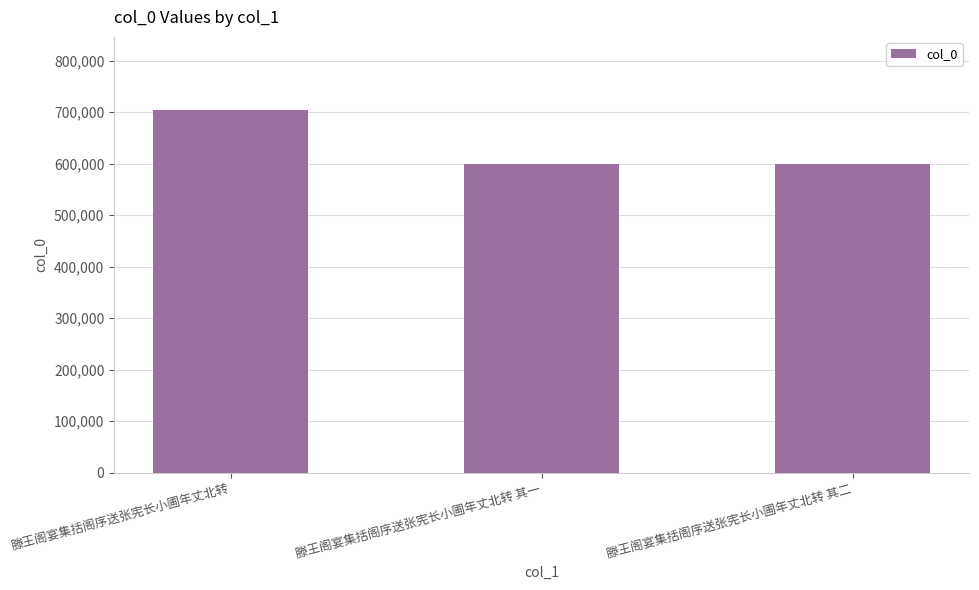

What is the greatest value displayed?

704951